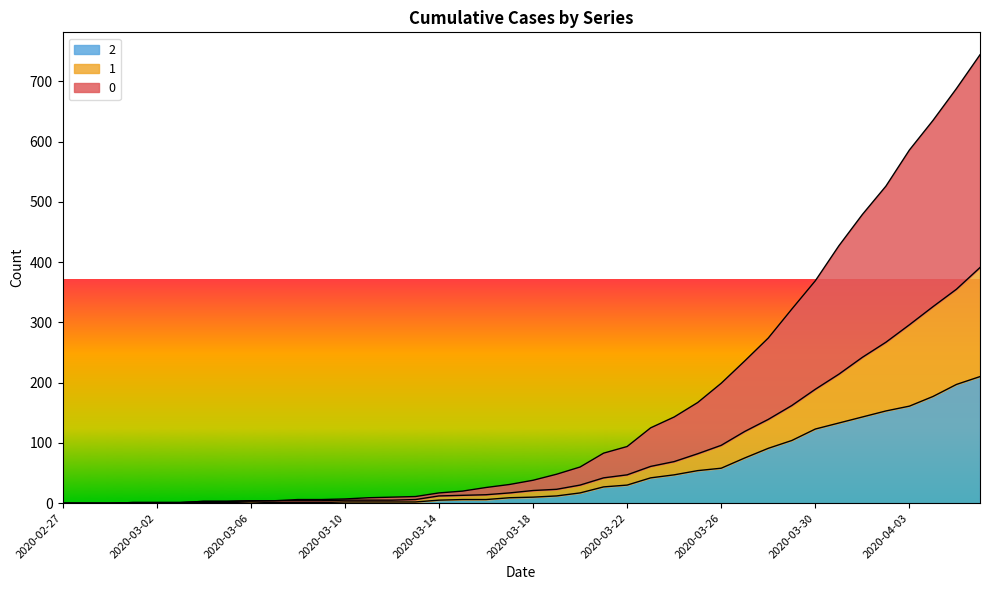

What is the difference between the 1 values at 2020-03-06 and 2020-03-03?

3